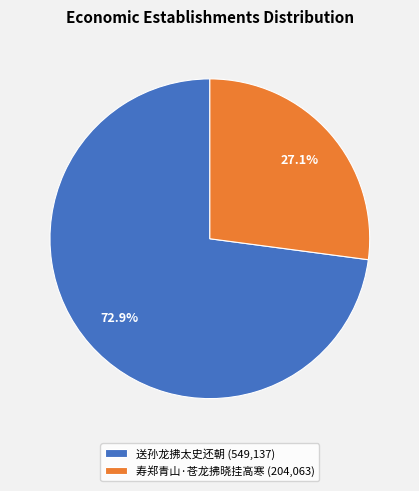

What percentage is NOT represented by 送孙龙拂太史还朝?

27.1%